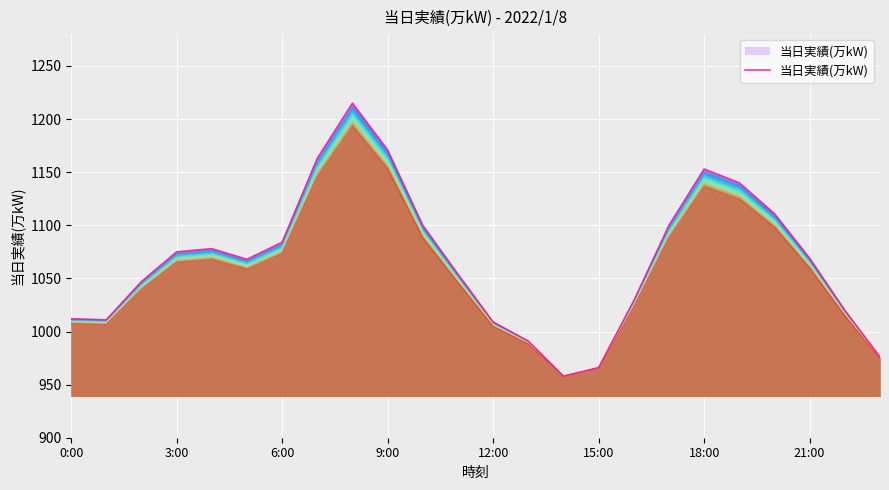

Reading left to right, extract all data points from this chart.

1012	1011	1047	1075	1078	1068	1084	1163	1215	1171	1100	1054	1009	991	958	966	1029	1100	1153	1140	1111	1069	1020	976